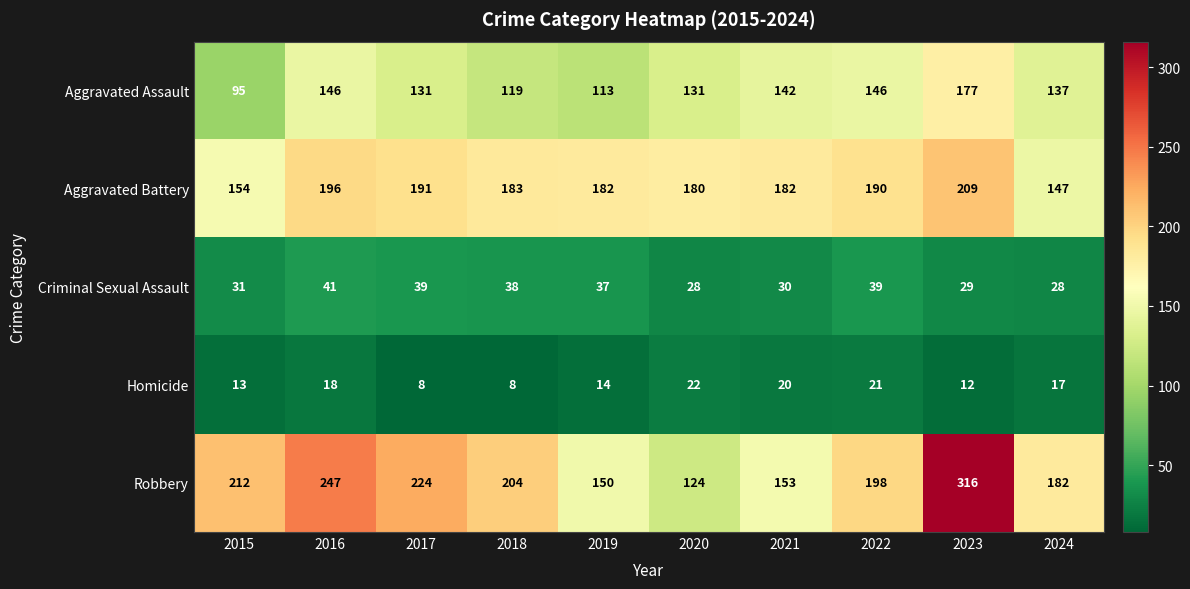

Rank the series at 2019 from highest to lowest value.

Aggravated Battery, Robbery, Aggravated Assault, Criminal Sexual Assault, Homicide